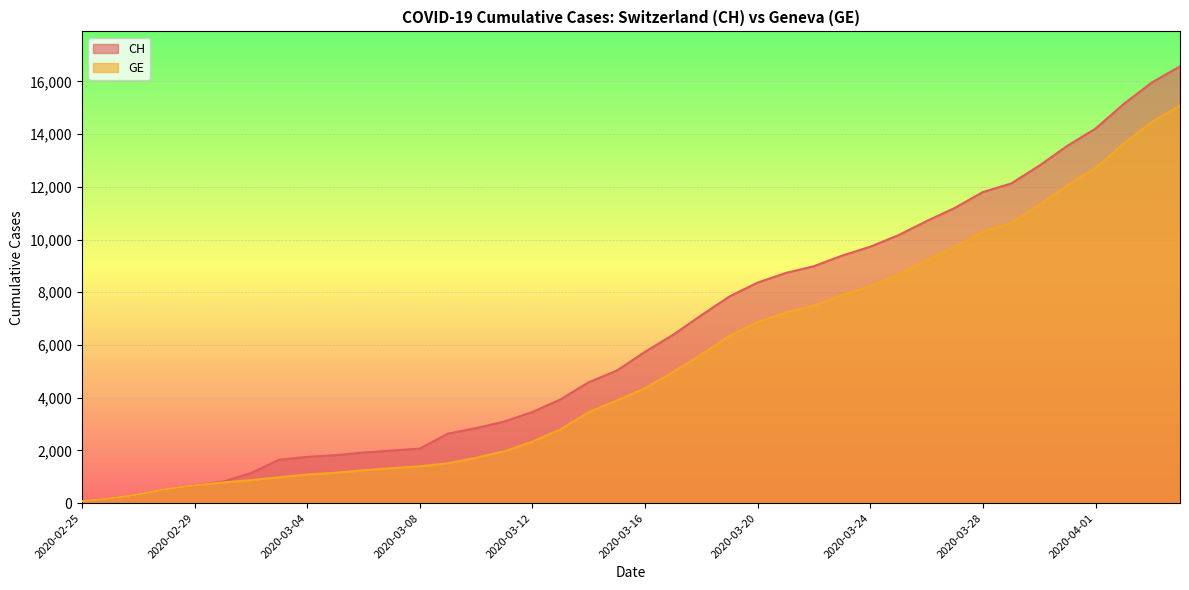

List the series in order of their peak value, highest first.

CH, GE